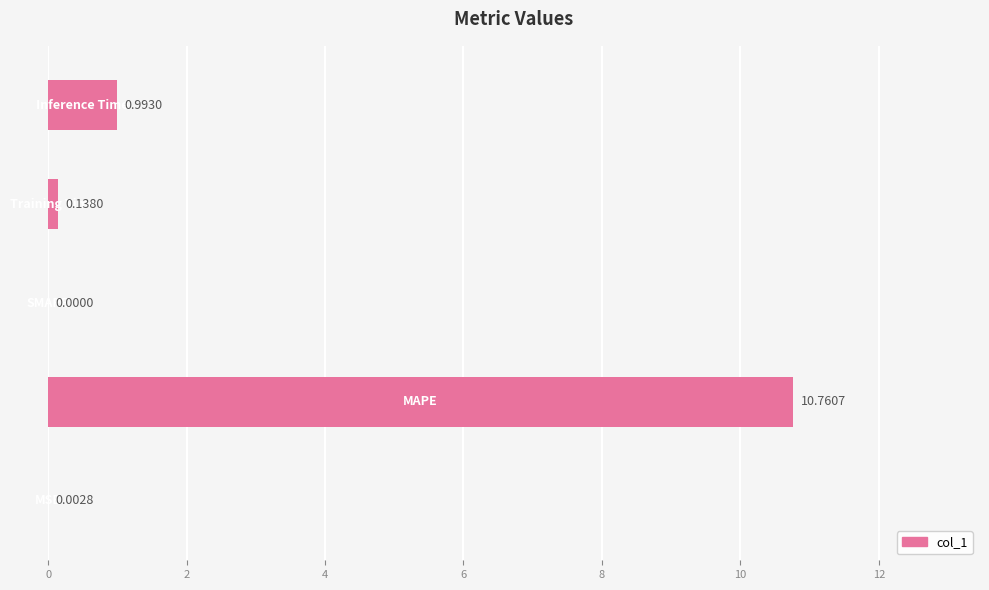

What is the sum of all values?

11.9